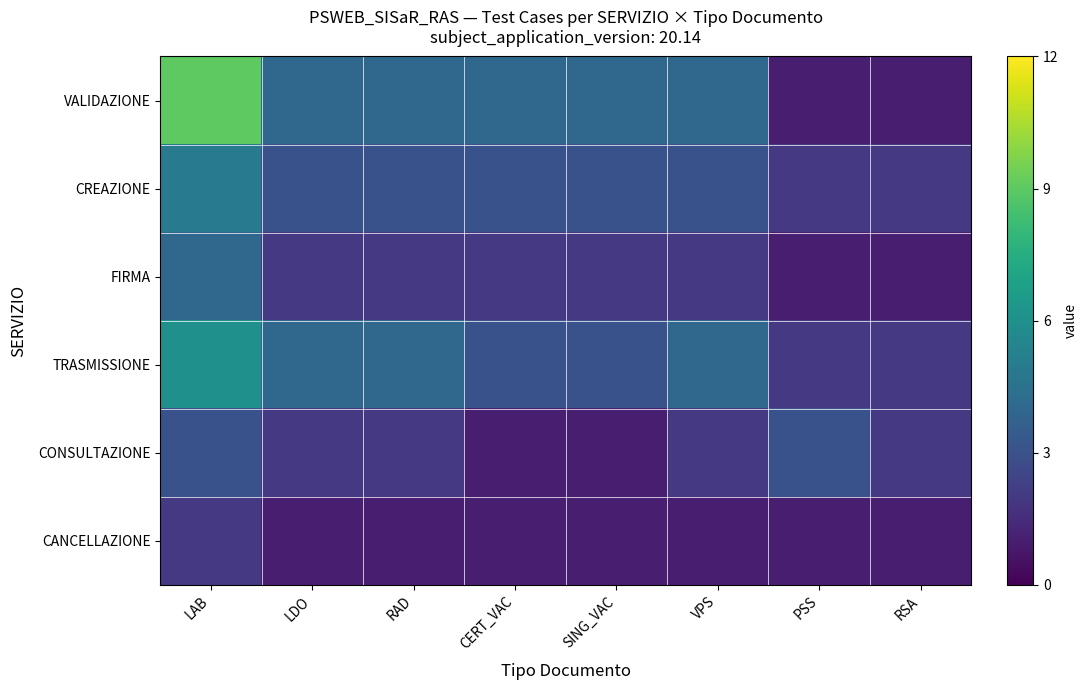

Reading right to left, transcribe all the data shown in this chart.

VALIDAZIONE: RSA=1	PSS=1	VPS=4	SING_VAC=4	CERT_VAC=4	RAD=4	LDO=4	LAB=9
CREAZIONE: RSA=2	PSS=2	VPS=3	SING_VAC=3	CERT_VAC=3	RAD=3	LDO=3	LAB=5
FIRMA: RSA=1	PSS=1	VPS=2	SING_VAC=2	CERT_VAC=2	RAD=2	LDO=2	LAB=4
TRASMISSIONE: RSA=2	PSS=2	VPS=4	SING_VAC=3	CERT_VAC=3	RAD=4	LDO=4	LAB=6
CONSULTAZIONE: RSA=2	PSS=3	VPS=2	SING_VAC=1	CERT_VAC=1	RAD=2	LDO=2	LAB=3
CANCELLAZIONE: RSA=1	PSS=1	VPS=1	SING_VAC=1	CERT_VAC=1	RAD=1	LDO=1	LAB=2